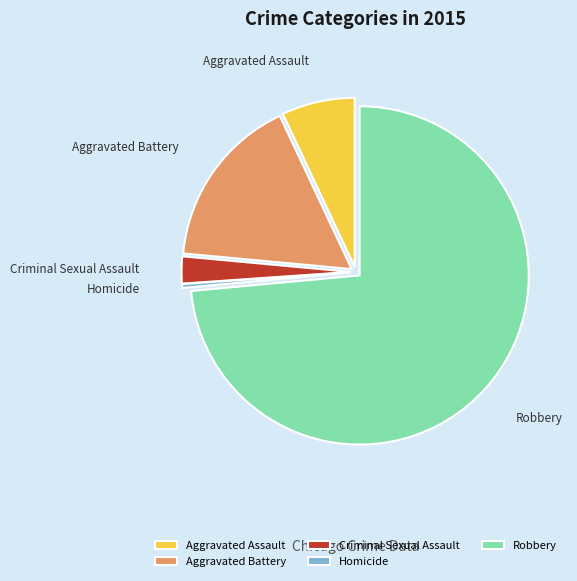

Do Homicide and Criminal Sexual Assault together represent more than half of the pie?

No